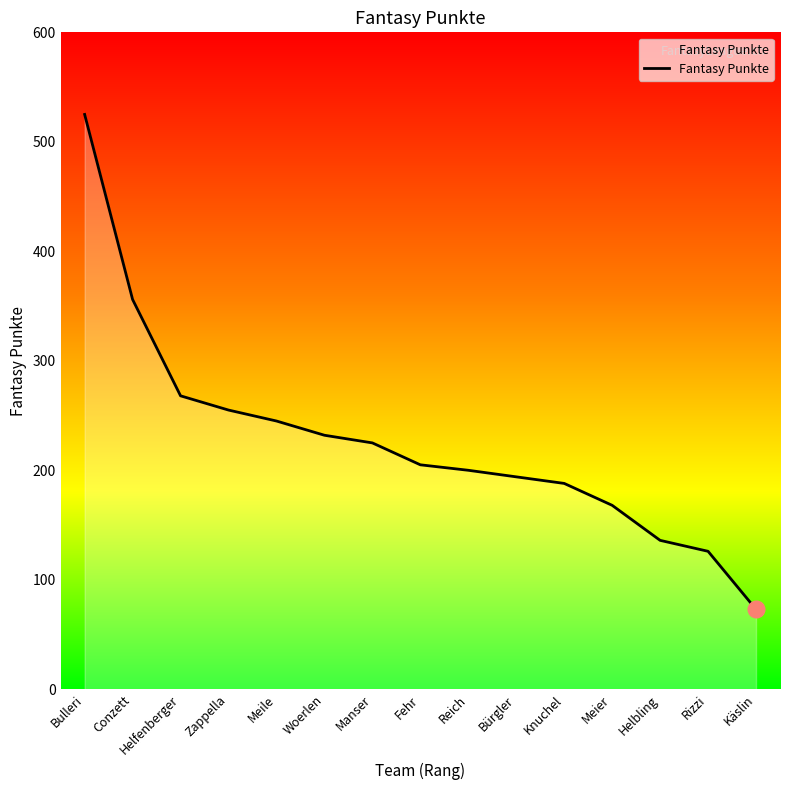

What position from the left is Knuchel?

11